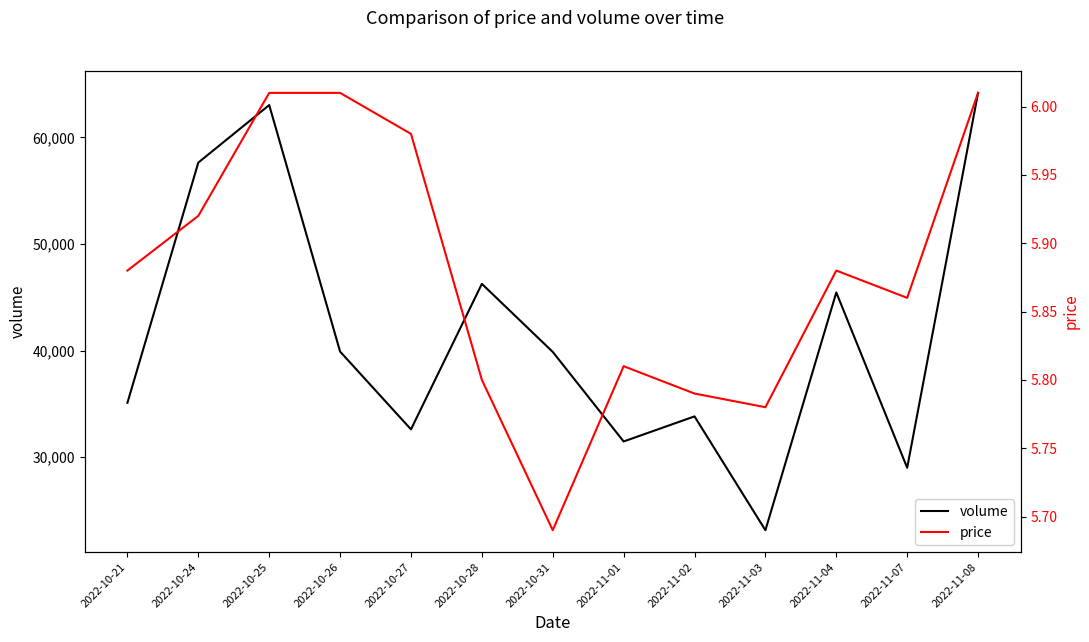

Reading left to right, what are all the values shown in this chart?

volume: 2022-10-21=35109.0	2022-10-24=57641.0	2022-10-25=63035.0	2022-10-26=39912.0	2022-10-27=32614.0	2022-10-28=46263.0	2022-10-31=39881.0	2022-11-01=31477.0	2022-11-02=33830.0	2022-11-03=23153.0	2022-11-04=45458.0	2022-11-07=29011.0	2022-11-08=64180.0
price: 2022-10-21=5.9	2022-10-24=5.9	2022-10-25=6.0	2022-10-26=6.0	2022-10-27=6.0	2022-10-28=5.8	2022-10-31=5.7	2022-11-01=5.8	2022-11-02=5.8	2022-11-03=5.8	2022-11-04=5.9	2022-11-07=5.9	2022-11-08=6.0